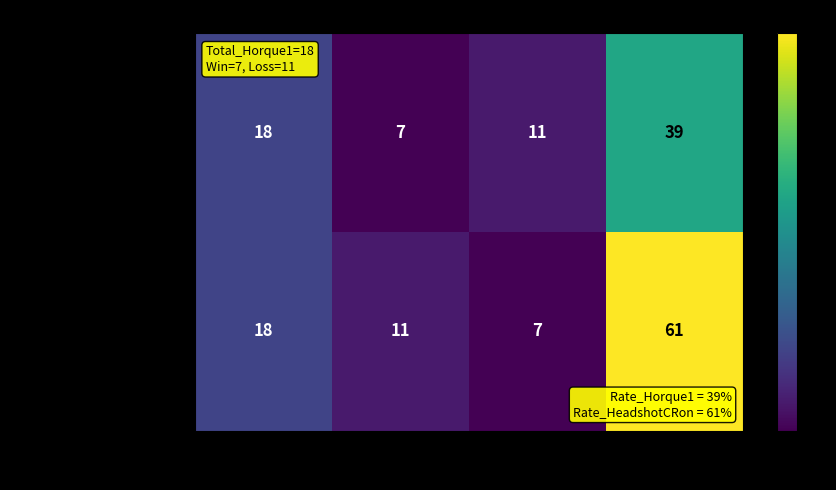

What is the smallest value displayed?

7